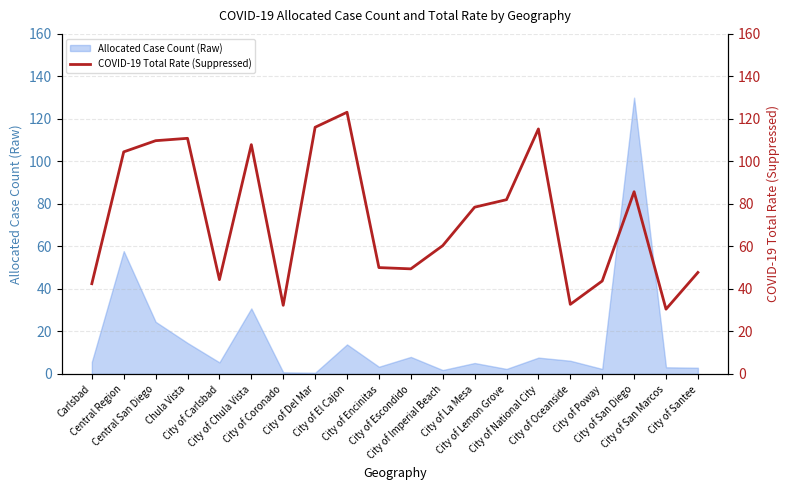

Reading left to right, what are all the values shown in this chart?

42.5	104.5	109.7	110.9	44.4	107.9	32.3	116.1	123.1	50.0	49.4	60.4	78.5	82.0	115.3	32.7	43.7	85.7	30.5	47.7